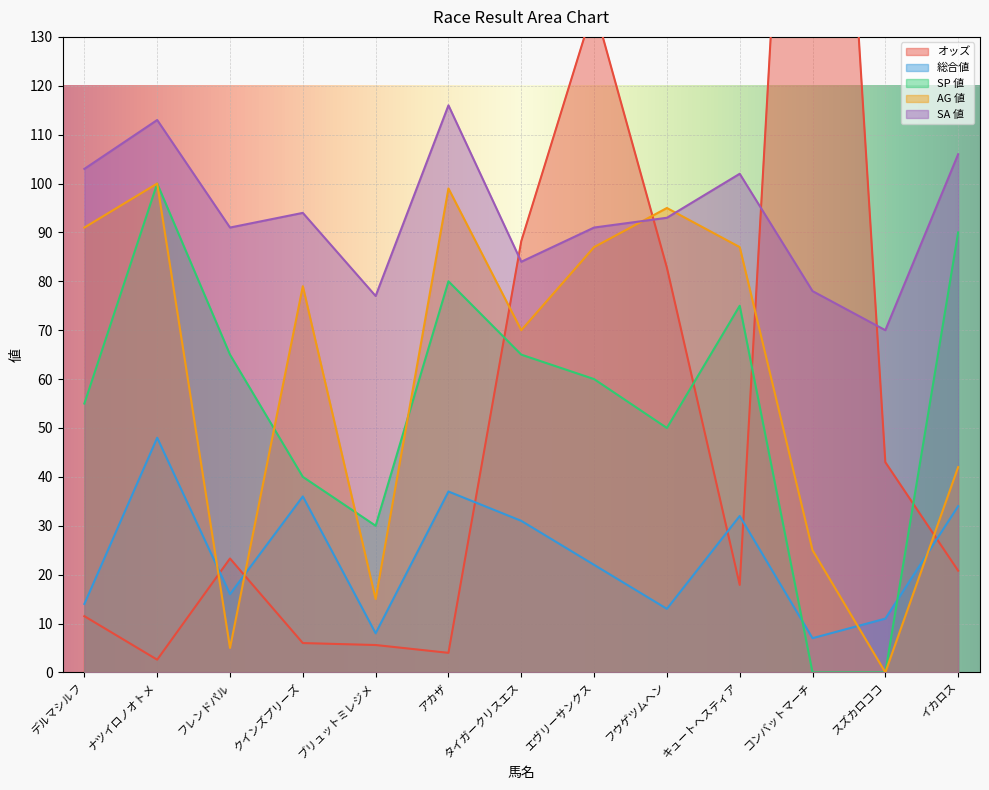

The value of AG 値 at イカロス is 42.0. True or false?

True